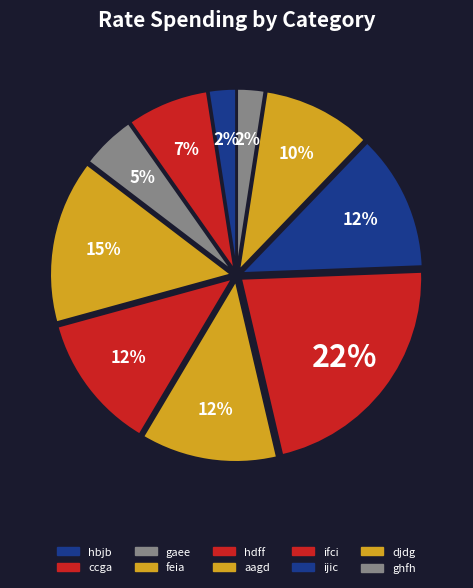

Is ghfh the majority of the pie?

No